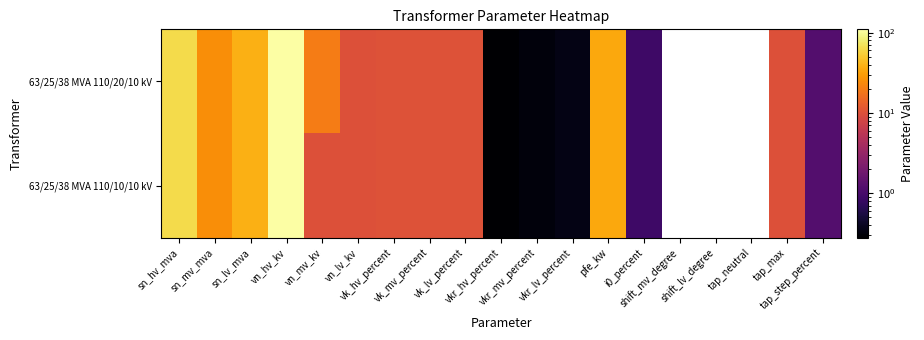

Reading left to right, extract all data points from this chart.

63/25/38 MVA 110/20/10 kV: sn_hv_mva=63.0	sn_mv_mva=25.0	sn_lv_mva=38.0	vn_hv_kv=110.0	vn_mv_kv=20.0	vn_lv_kv=10.0	vk_hv_percent=10.4	vk_mv_percent=10.4	vk_lv_percent=10.4	vkr_hv_percent=0.3	vkr_mv_percent=0.3	vkr_lv_percent=0.3	pfe_kw=35.0	i0_percent=0.9	shift_mv_degree=0.0	shift_lv_degree=0.0	tap_neutral=0.0	tap_max=10.0	tap_step_percent=1.2
63/25/38 MVA 110/10/10 kV: sn_hv_mva=63.0	sn_mv_mva=25.0	sn_lv_mva=38.0	vn_hv_kv=110.0	vn_mv_kv=10.0	vn_lv_kv=10.0	vk_hv_percent=10.4	vk_mv_percent=10.4	vk_lv_percent=10.4	vkr_hv_percent=0.3	vkr_mv_percent=0.3	vkr_lv_percent=0.3	pfe_kw=35.0	i0_percent=0.9	shift_mv_degree=0.0	shift_lv_degree=0.0	tap_neutral=0.0	tap_max=10.0	tap_step_percent=1.2